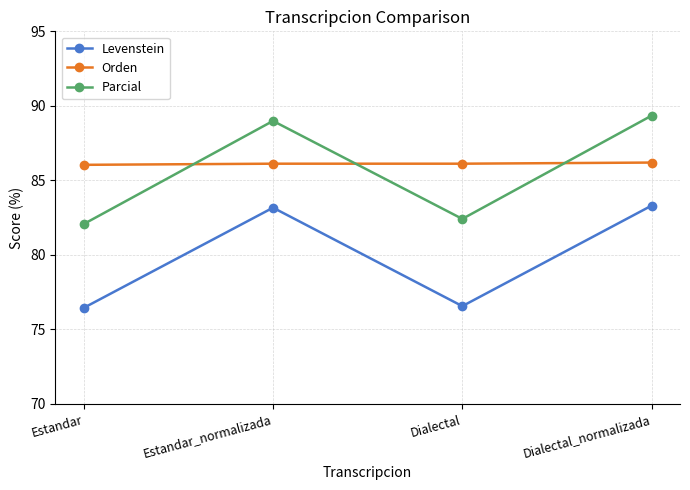

What is the minimum value shown in the chart?

76.4